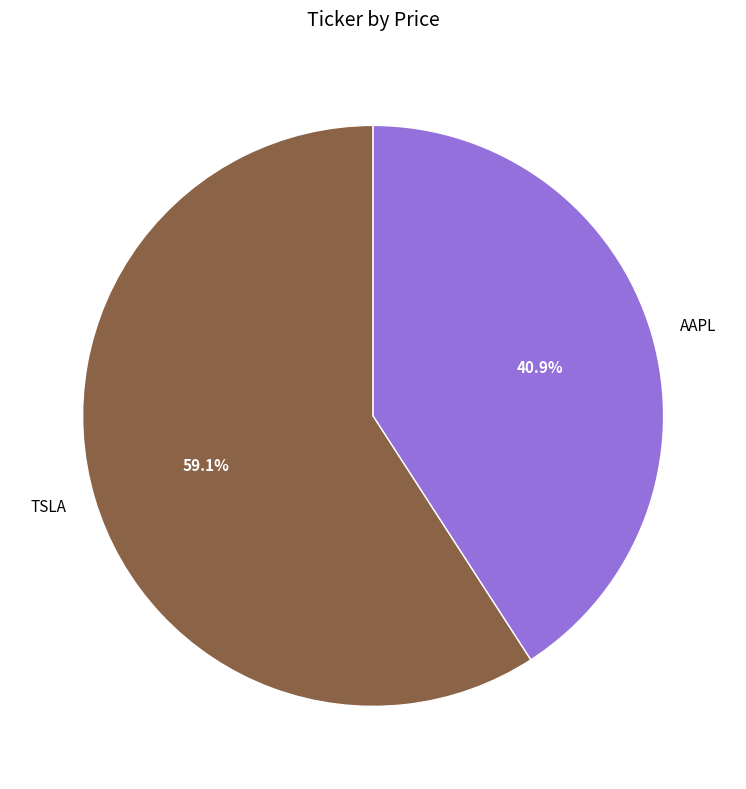

Which category has the biggest portion of the pie?

TSLA